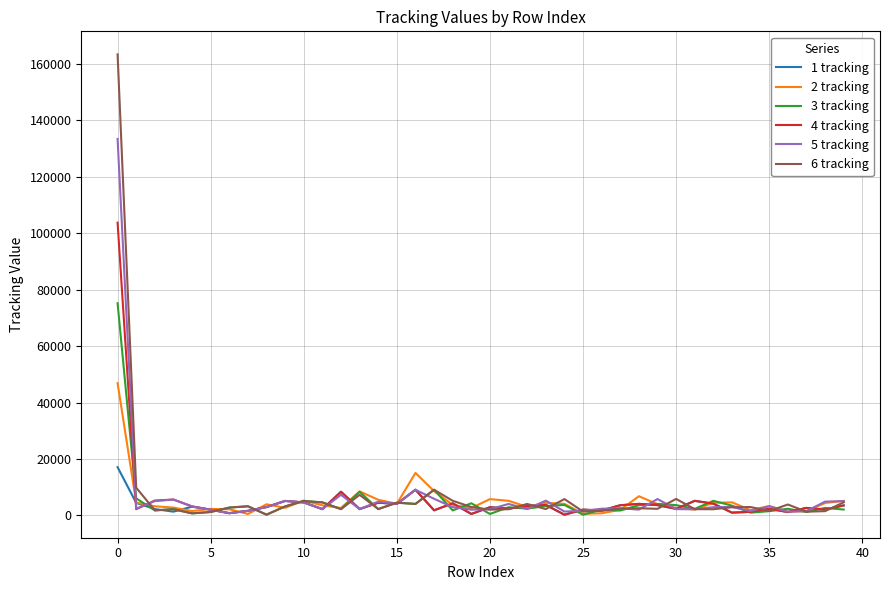

Rank the series by their maximum value, from lowest to highest.

1 tracking, 2 tracking, 3 tracking, 4 tracking, 5 tracking, 6 tracking